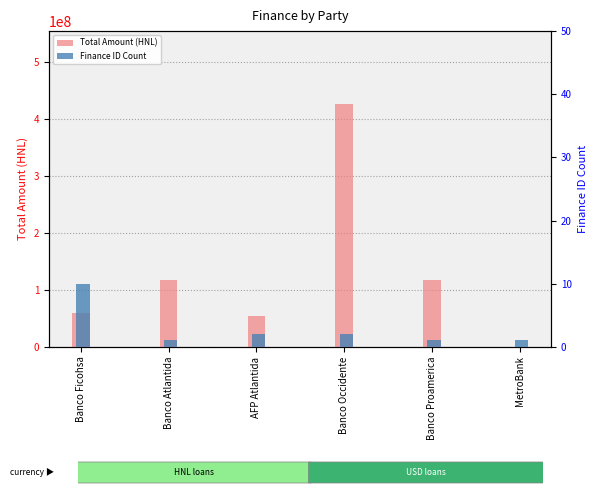

The value of Finance ID Count at Banco Ficohsa is 14. True or false?

False